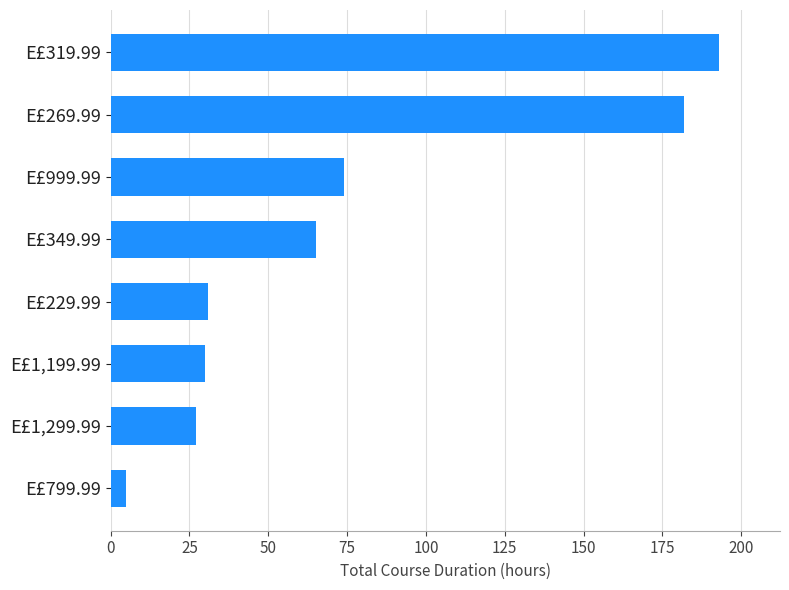

Between E£229.99 and E£999.99, which is larger?

E£999.99